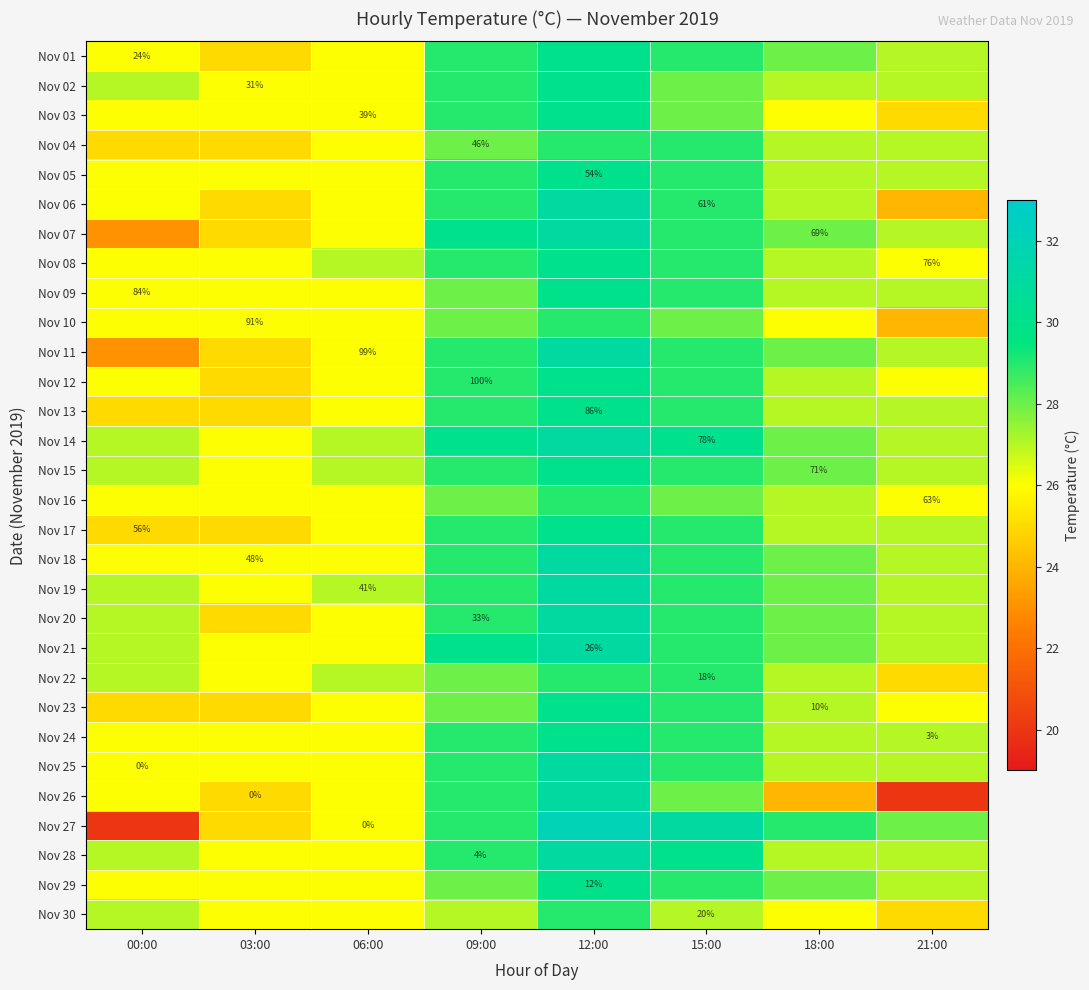

The value of Nov 29 at 12:00 is 12. True or false?

True